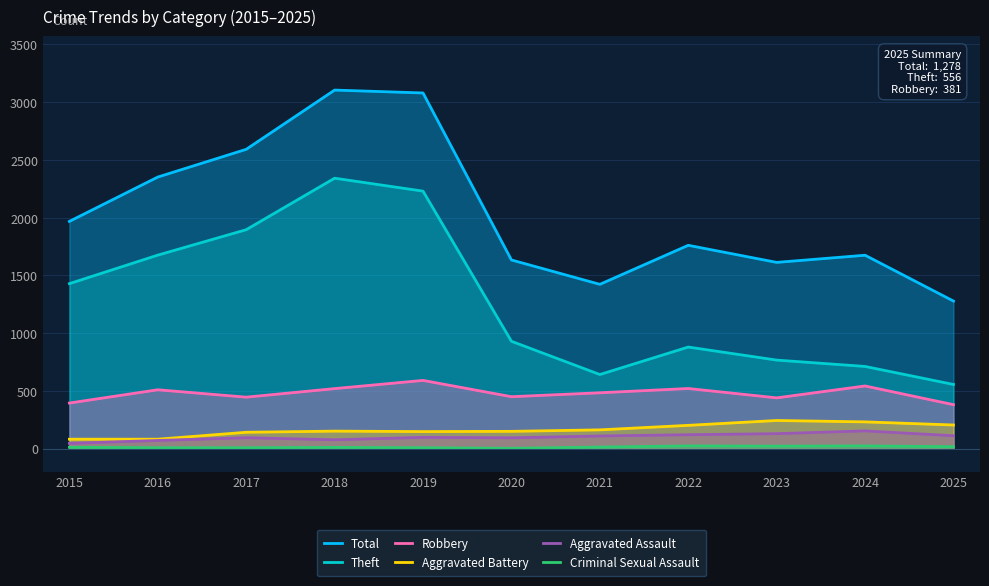

What is the total value across all series at 2017?

5179